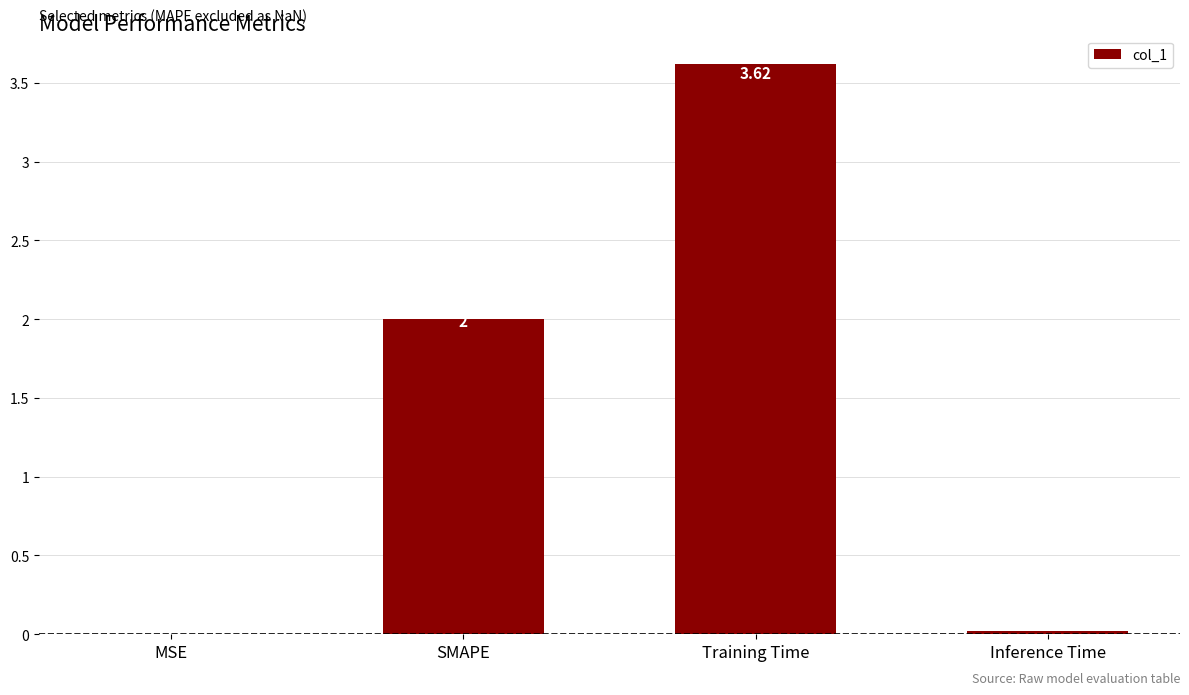

Which label corresponds to the largest value in the chart?

Training Time